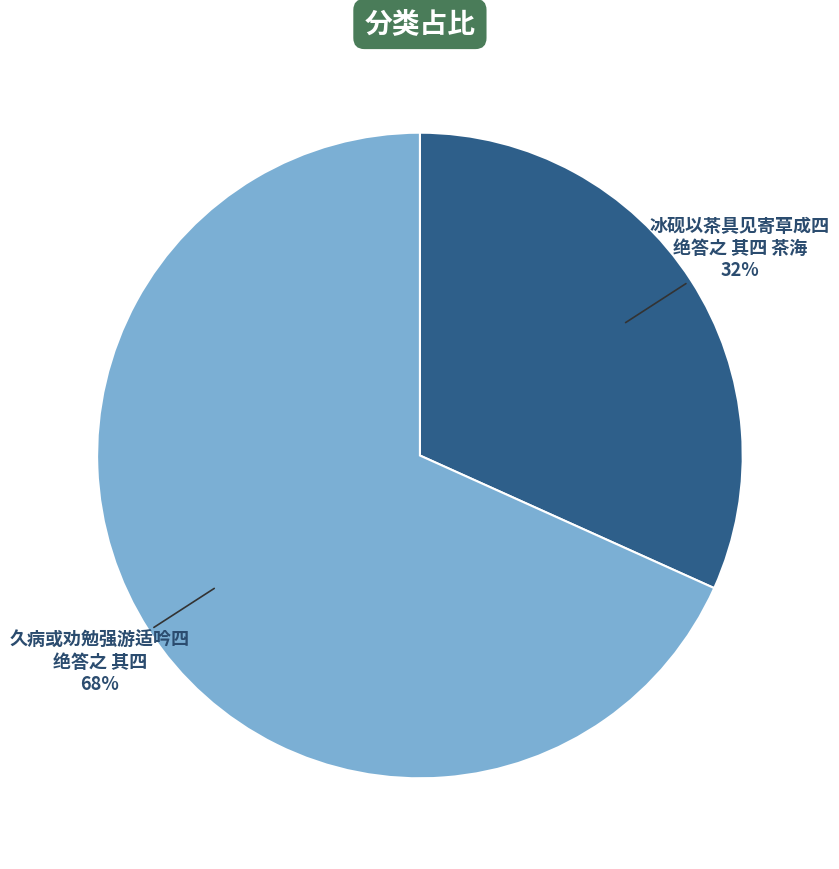

To the nearest percent, what is the average slice percentage?

50%